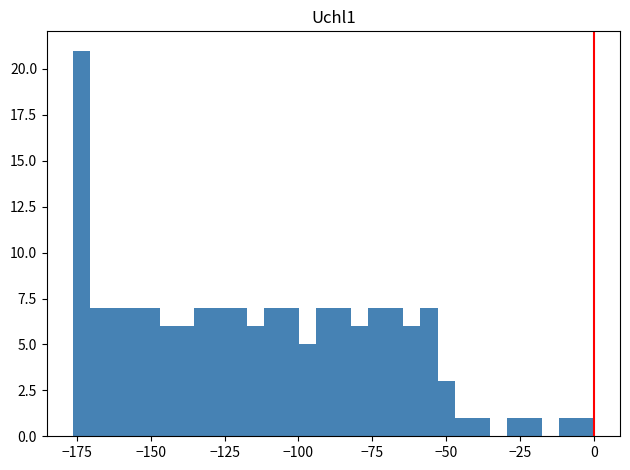

Around what value on the x-axis is the tallest bar? Give the approximate position of its centre, as read against the axis.

-175